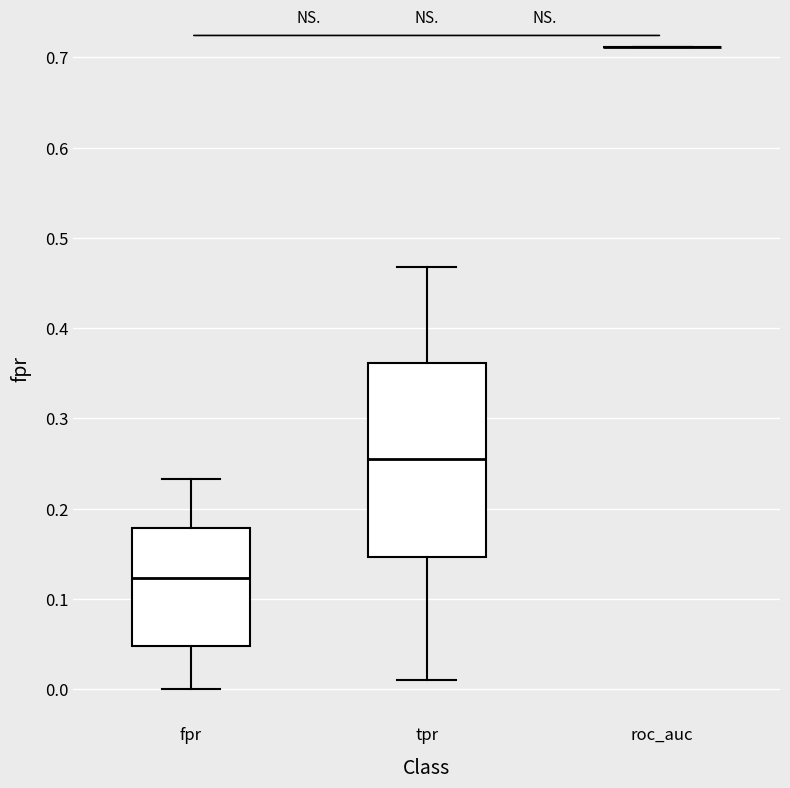

Reading left to right, read every box against the y-axis: the position of its median line, the range the box covers, and the ends of its whiskers. The values are not printed on the chart, so give them approximately, as read against the axis.

fpr: median 0.12, box 0.05 to 0.18, whiskers 0.00 to 0.23
tpr: median 0.26, box 0.15 to 0.36, whiskers 0.01 to 0.47
roc_auc: box collapsed to a line at 0.71, whiskers 0.71 to 0.71